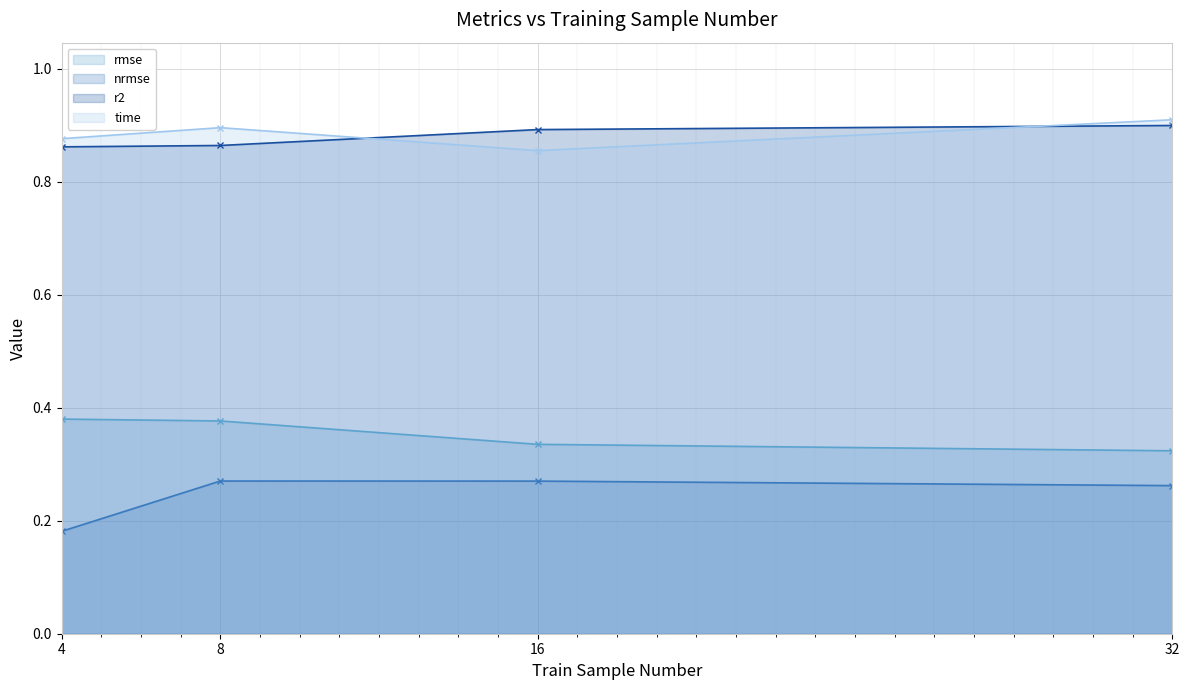

How many categories are shown in the chart?

4